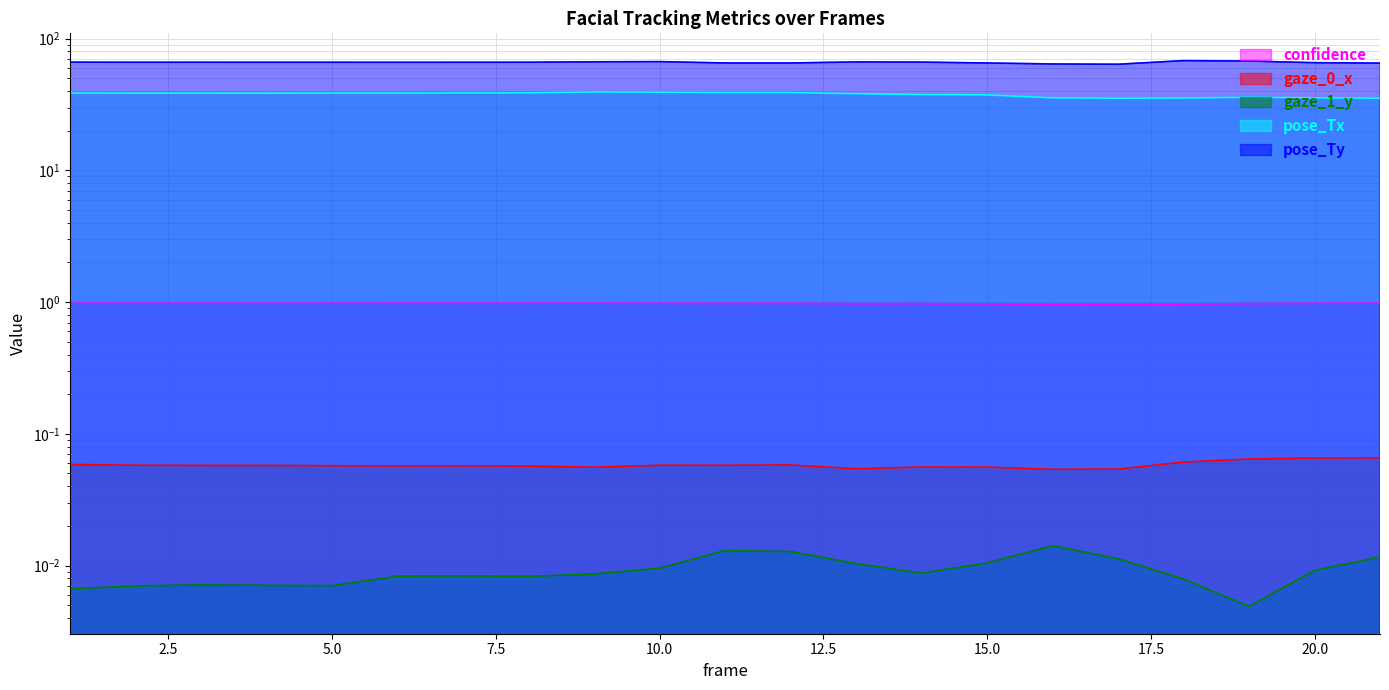

What value does the gaze_0_x series have at 9?

0.1